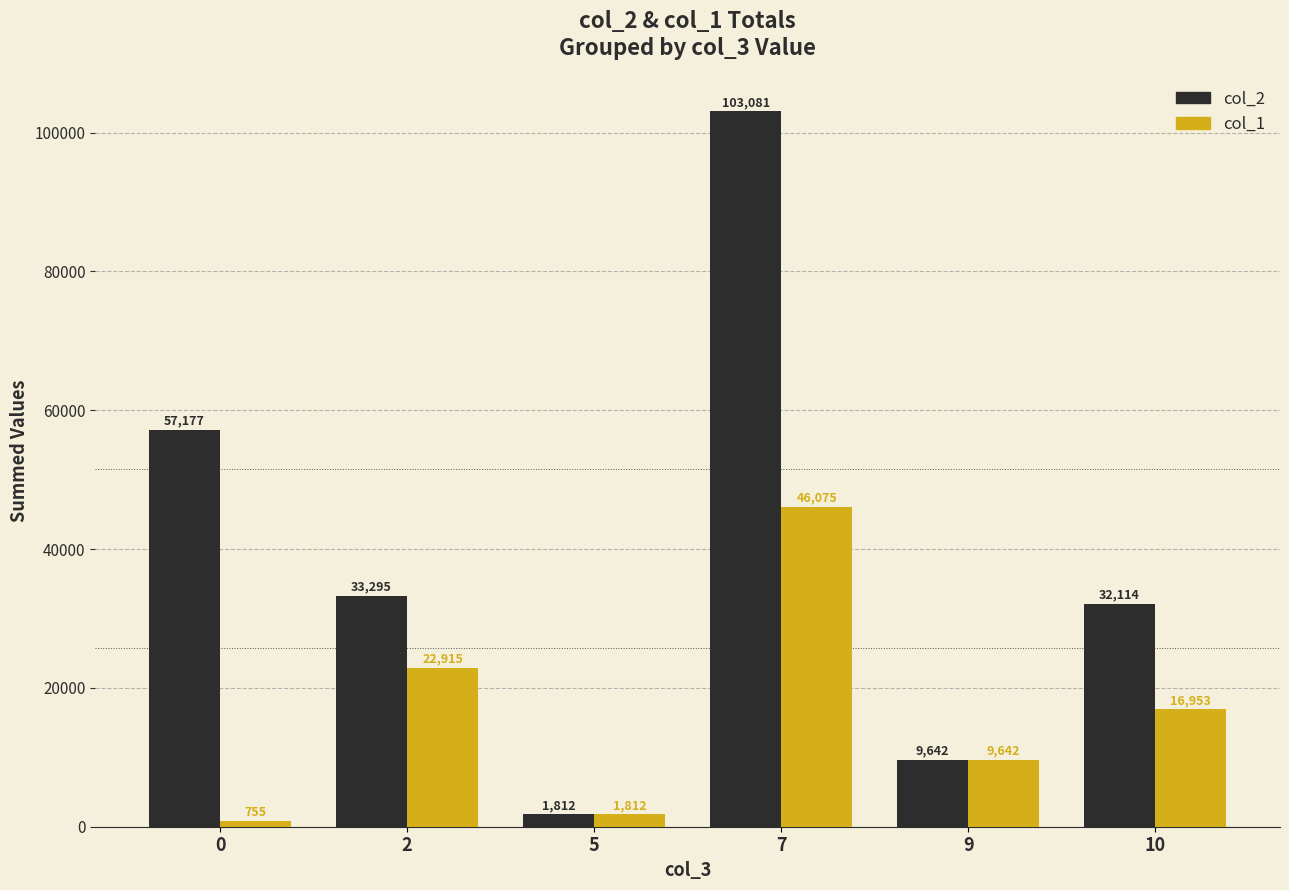

What value does the col_2 series have at 10, to the nearest 50?

32100